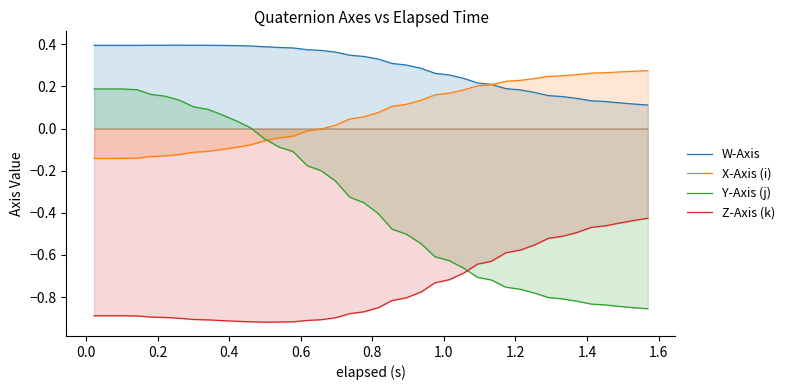

How many data points in Y-Axis (j) are less than 0?

28